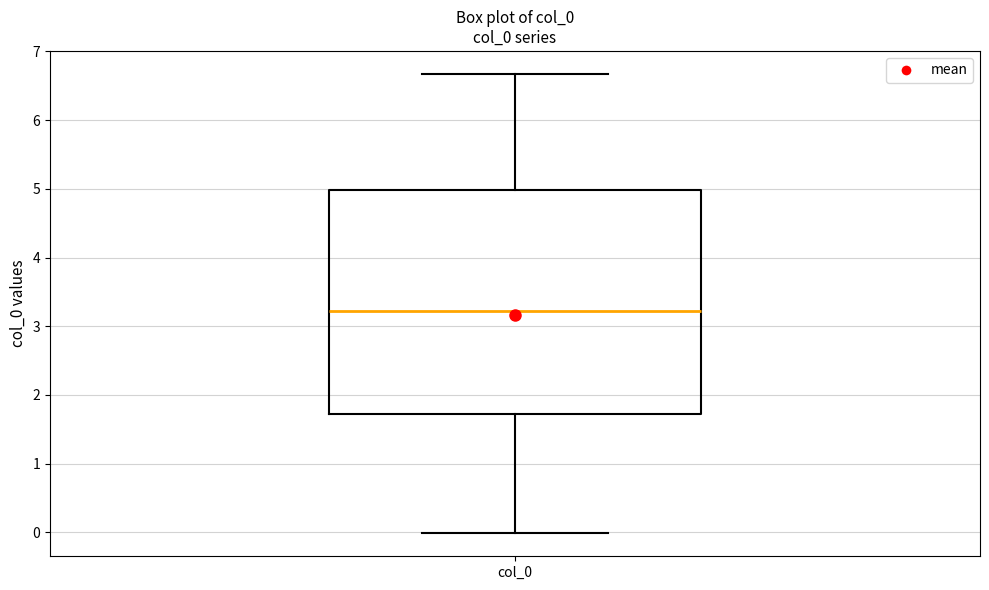

Transcribe this box plot: give where the median line is, the range the box spans, and where the two whiskers end, as read against the y-axis. The values are not printed on the chart, so give them approximately, as read against the axis.

median 3.2, box 1.7 to 5.0, whiskers 0.0 to 6.7